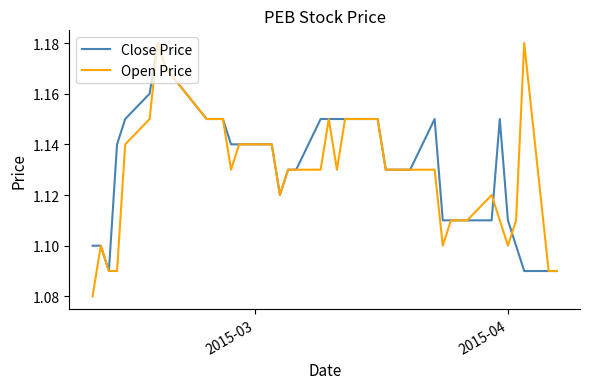

What are all the series names shown in the legend?

Close Price, Open Price